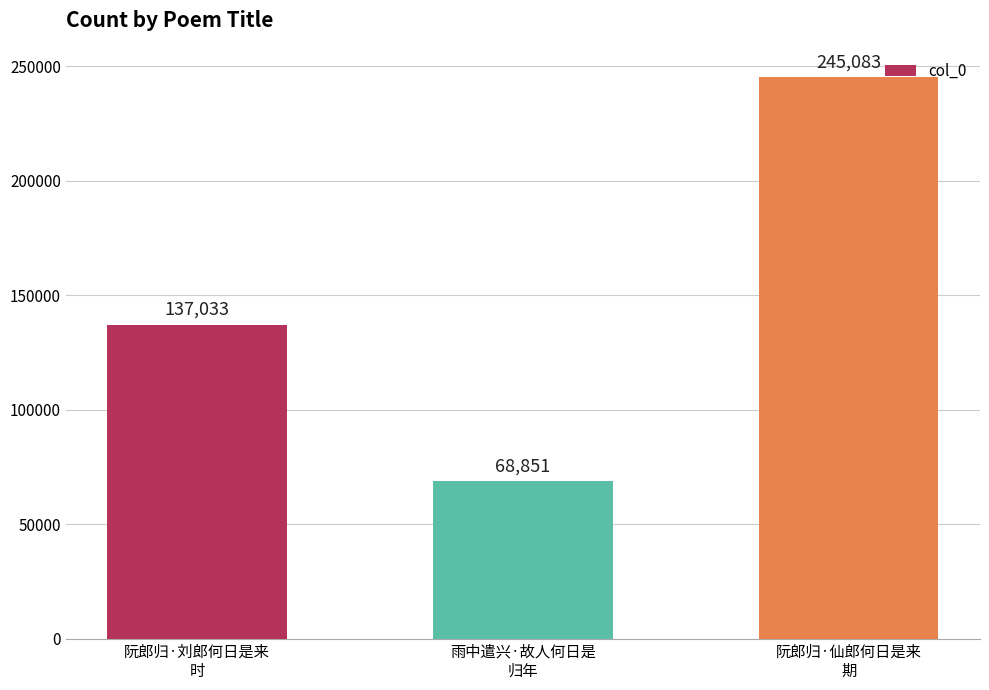

The value at 阮郎归·仙郎何日是来
期 is 165469. True or false?

False